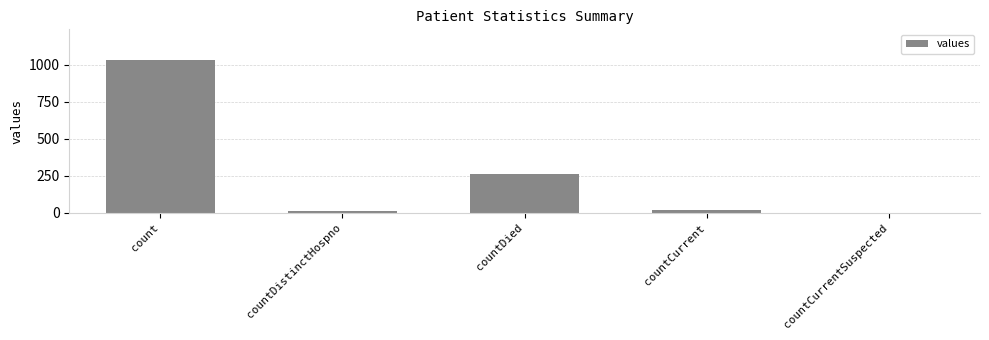

What is the difference between the values at countCurrentSuspected and count?

1034